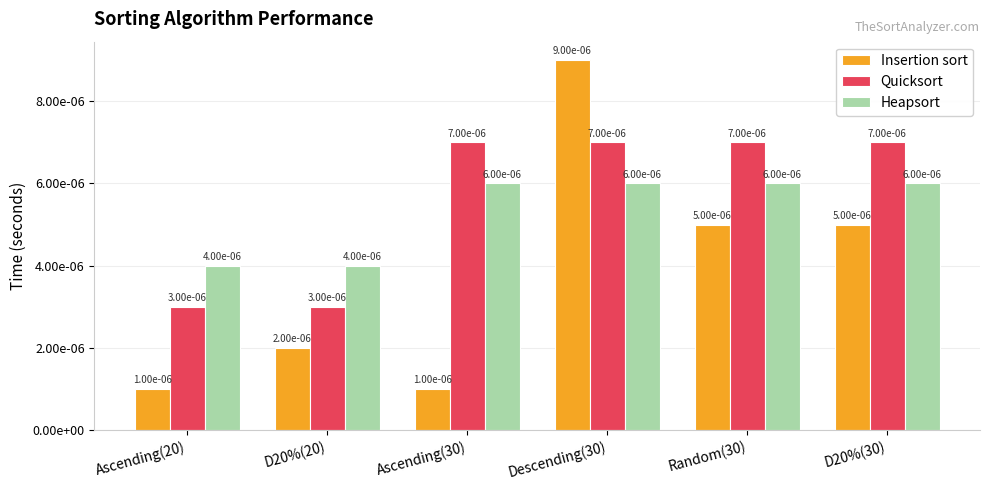

Does the chart contain stacked bars?

No